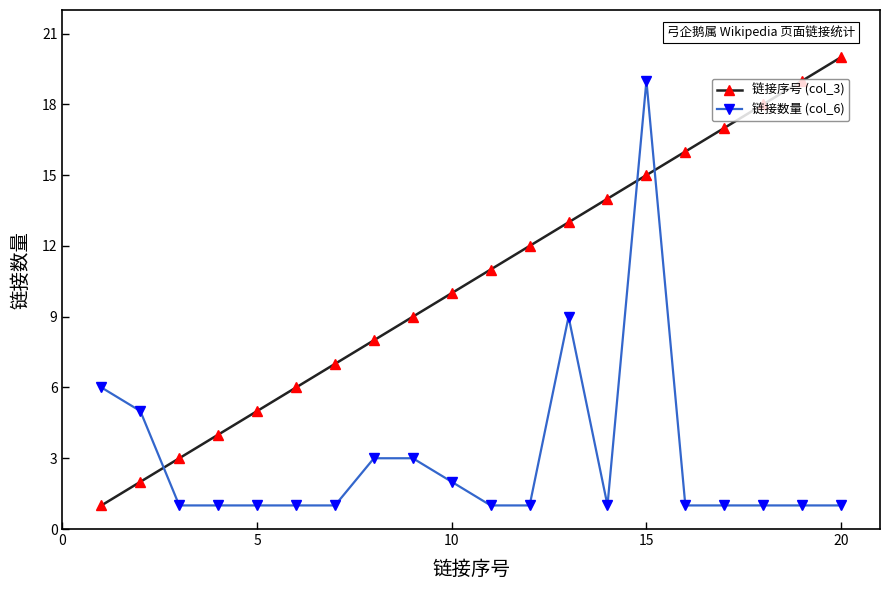

What is the smallest value displayed?

1